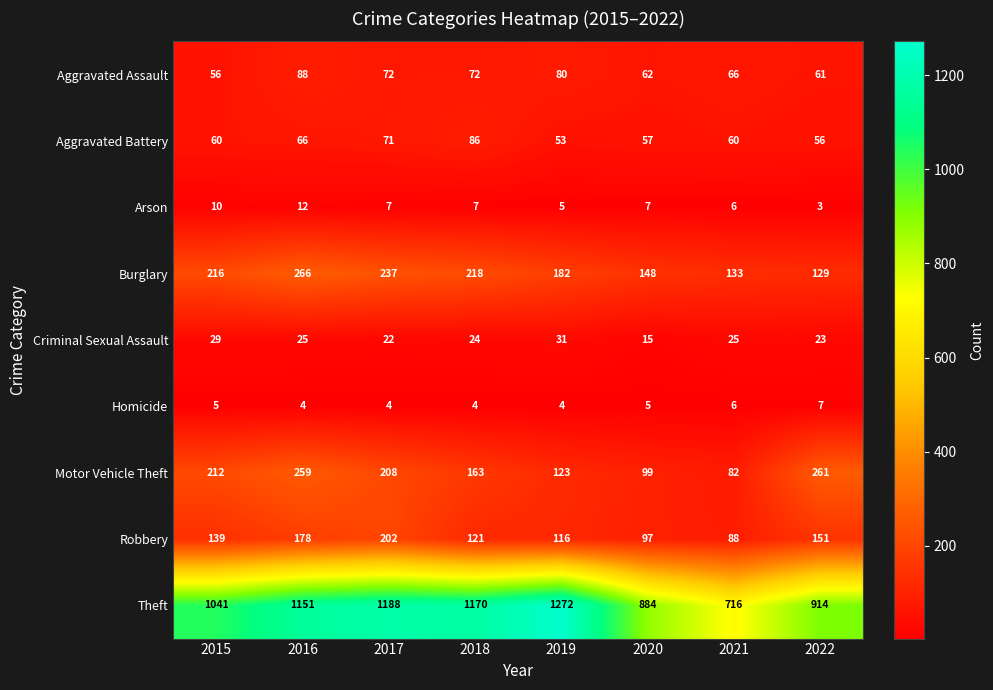

Read the Aggravated Battery value at 2015, to the nearest 5.

60